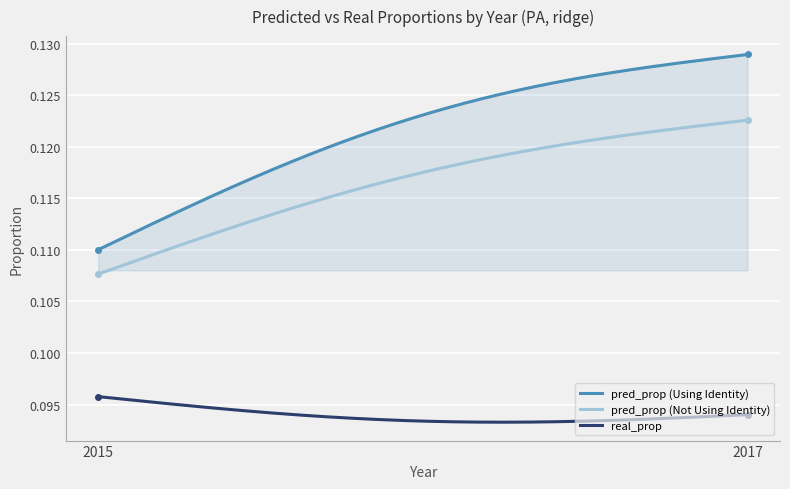

Rank the series by their average value, from lowest to highest.

real_prop, pred_prop (Not Using Identity), pred_prop (Using Identity)